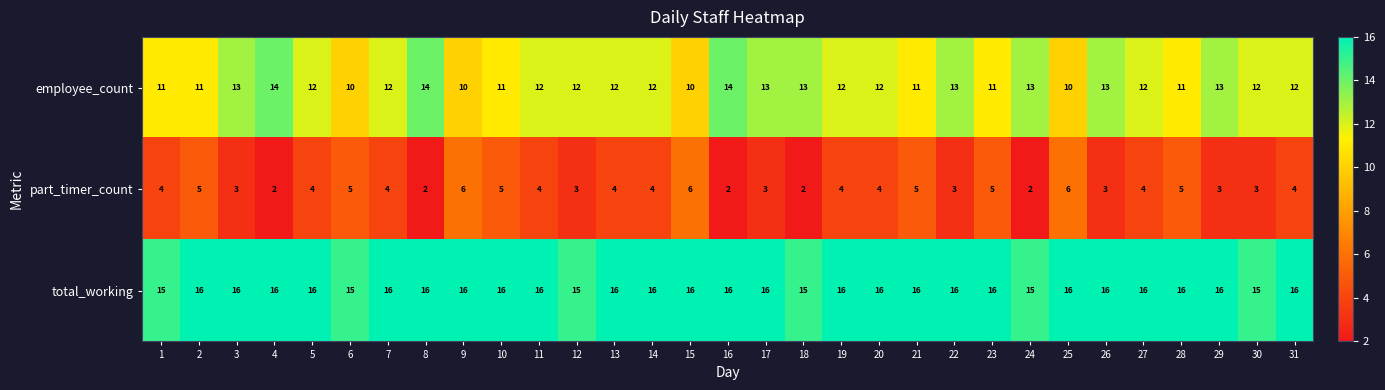

List the series in order of their peak value, highest first.

total_working, employee_count, part_timer_count